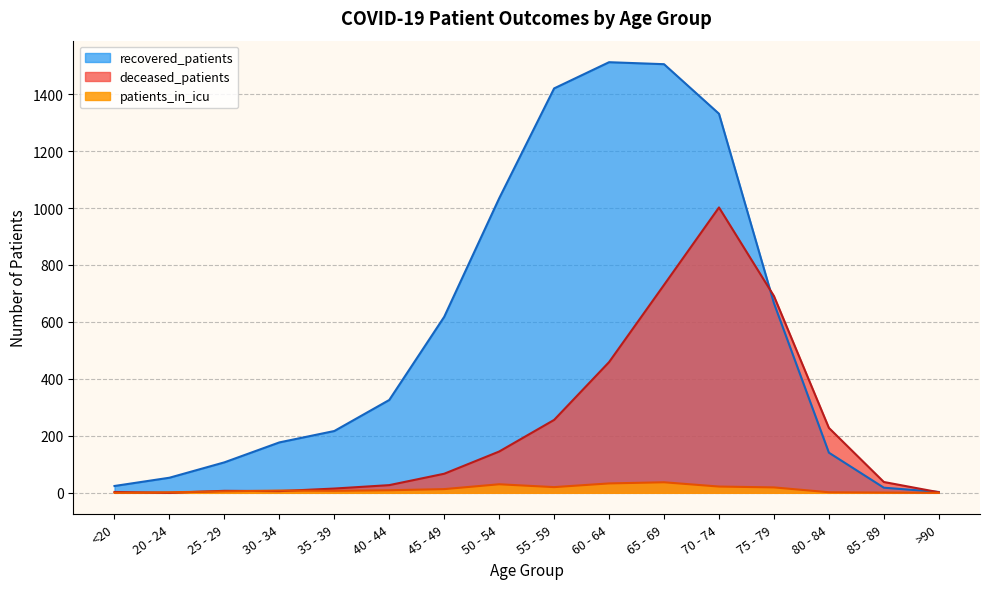

What is the maximum value shown in the chart?

1512